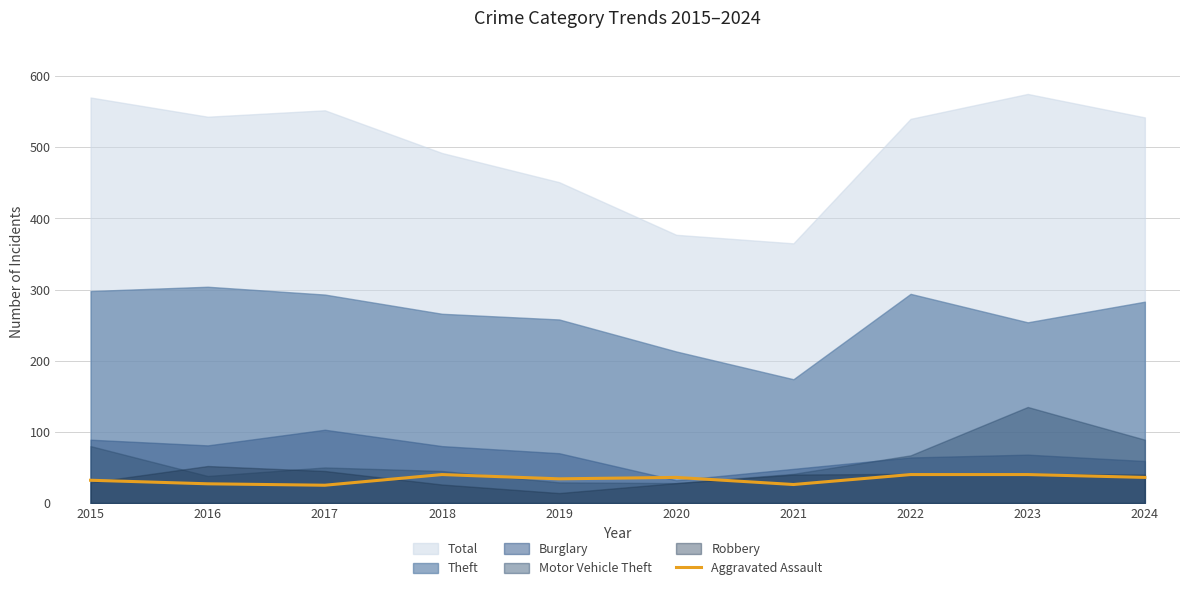

At which label does the data first exceed 36?

2018